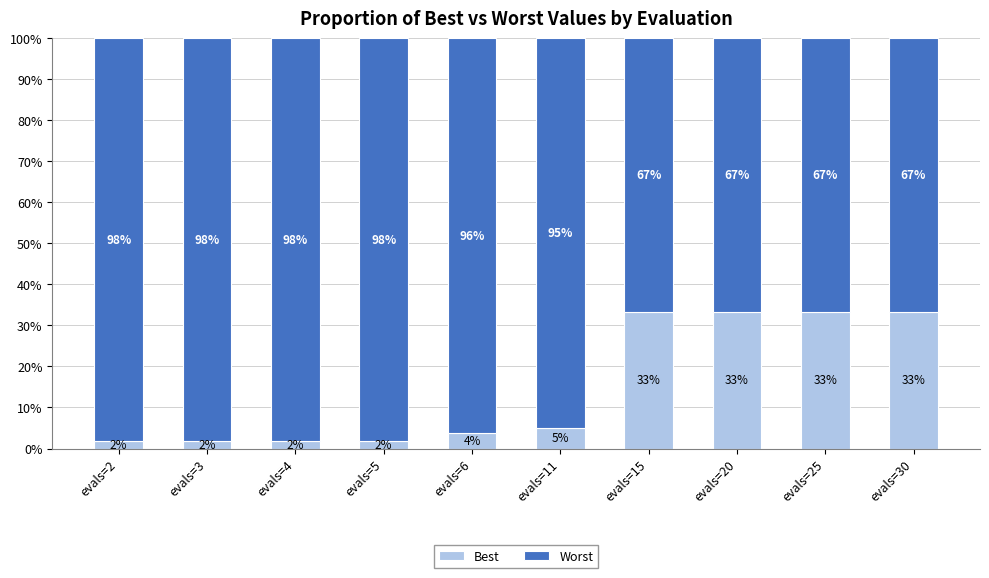

What is the average value of the Best series?

14.9